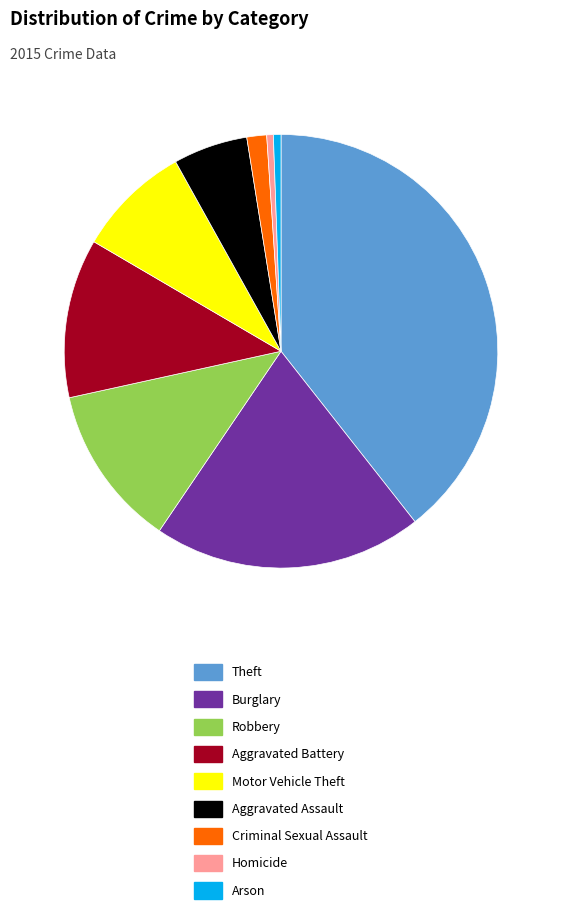

Which category has the biggest portion of the pie?

Theft